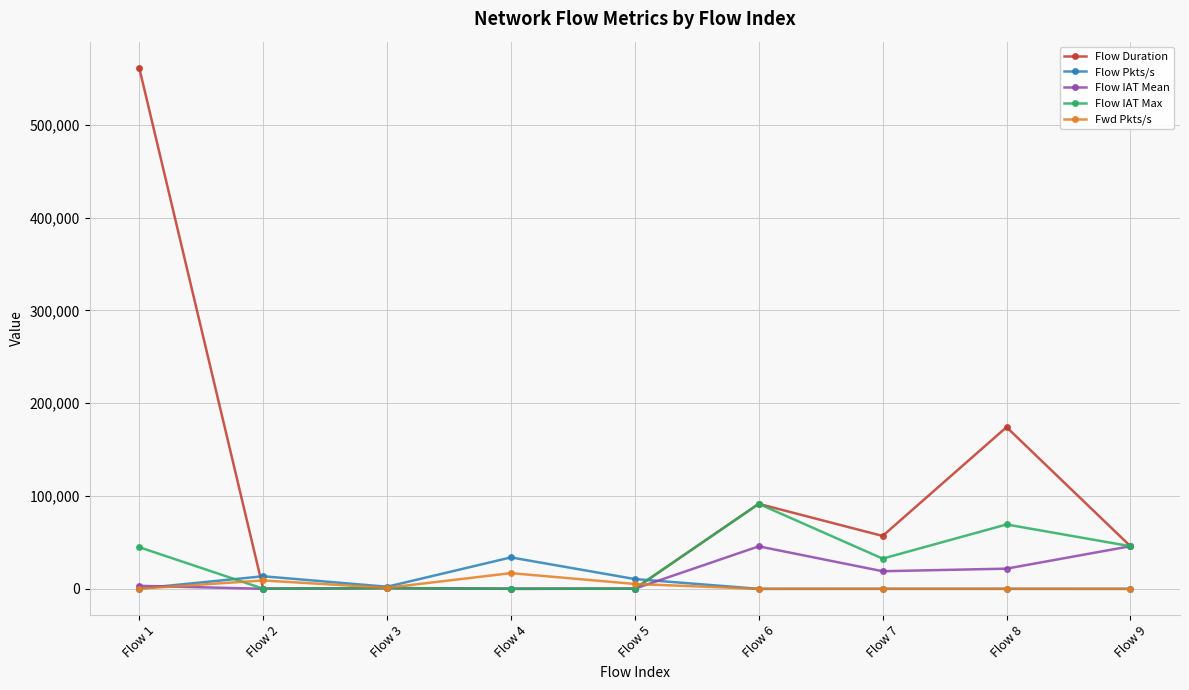

Between Flow 1 and Flow 5, which series saw the biggest shift?

Flow Duration